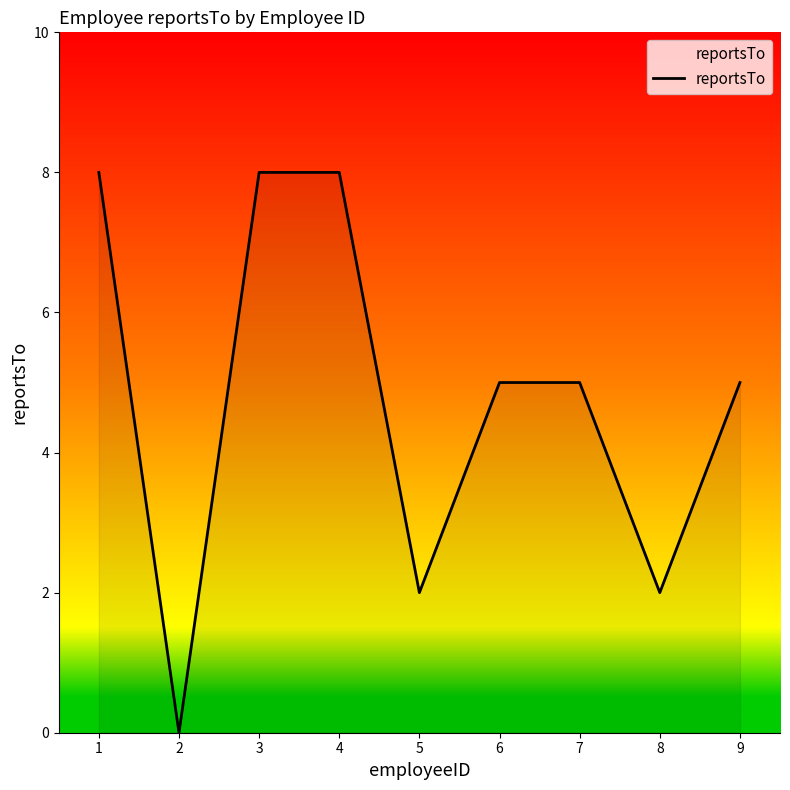

The value at 5 is 1. True or false?

False